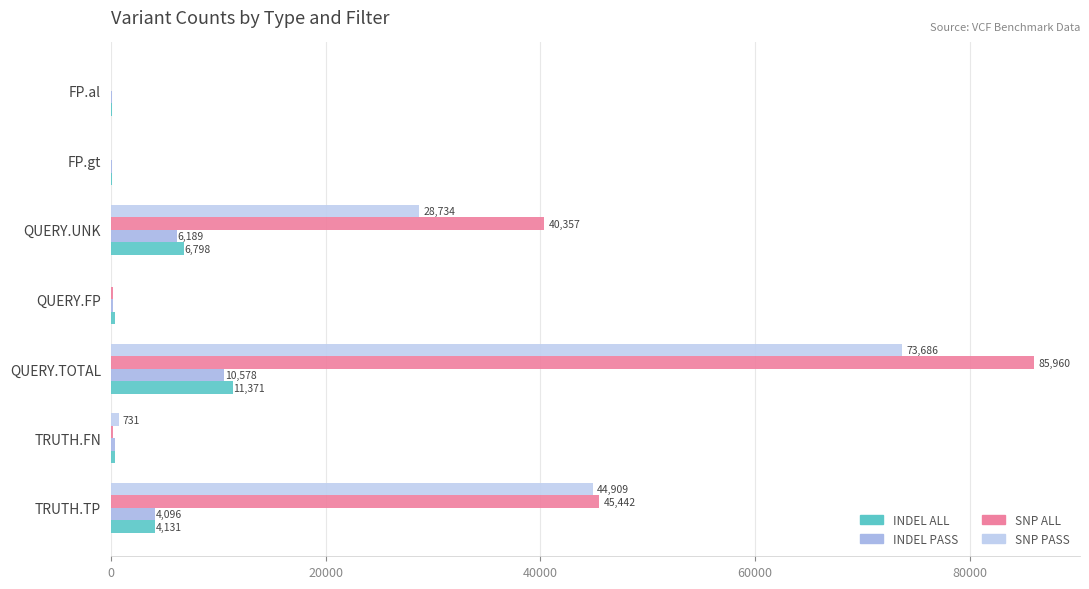

Count the number of data series in this chart.

4